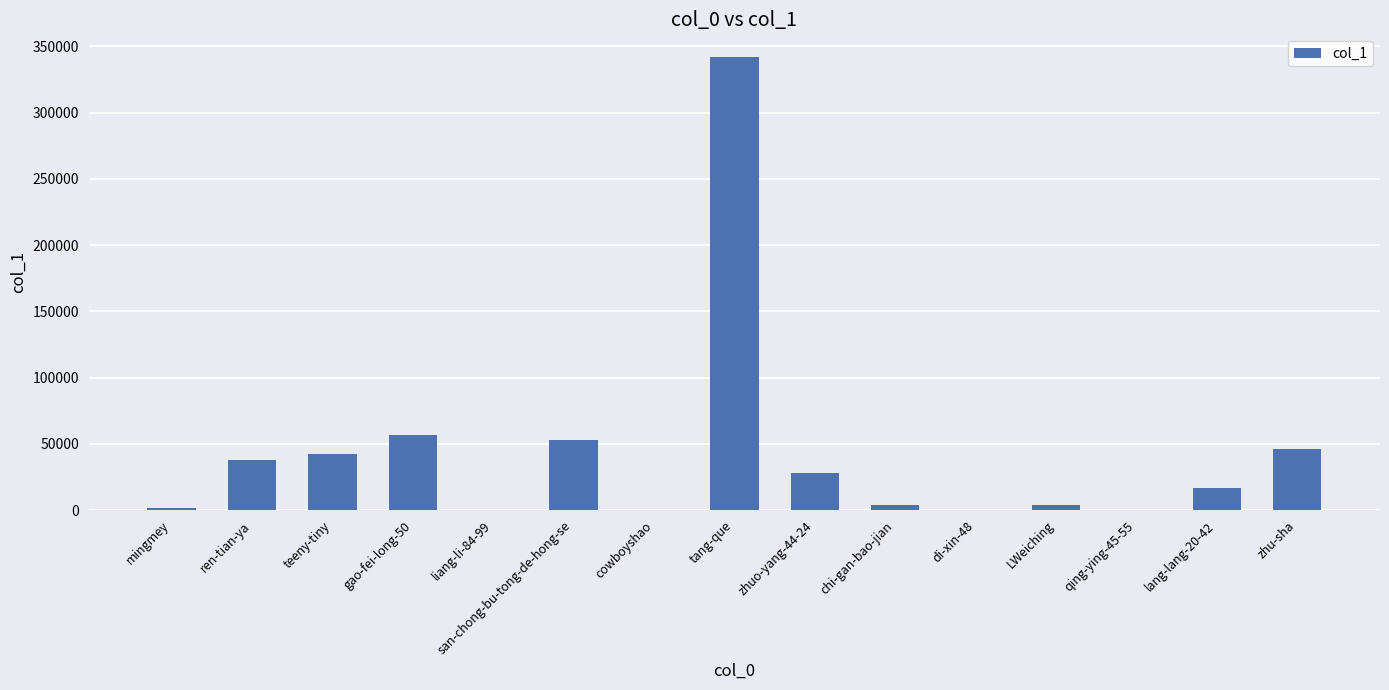

What is the difference between the values at tang-que and san-chong-bu-tong-de-hong-se?

289298